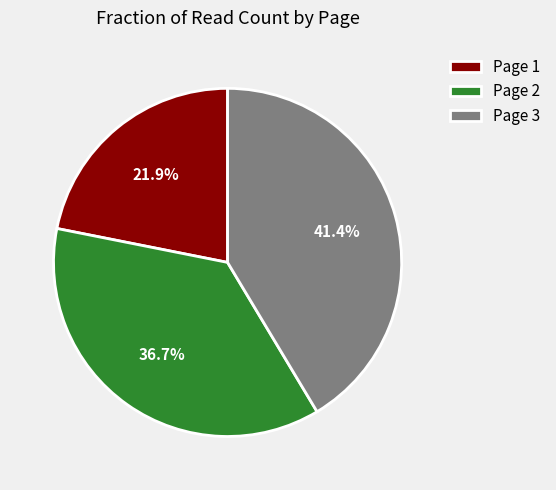

To the nearest percent, what is the difference between the largest and smallest slice percentages?

20%